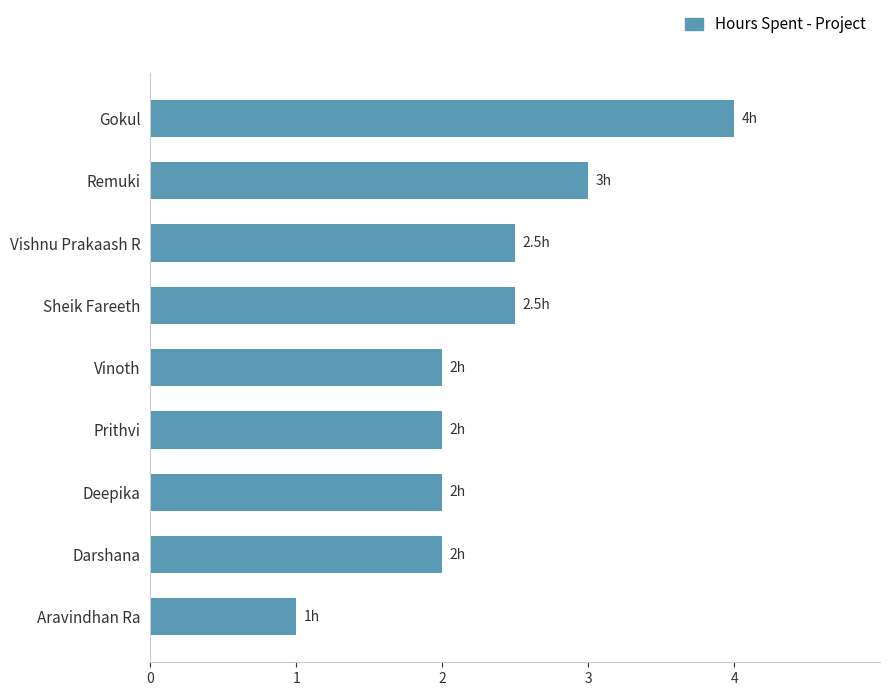

What is the change in value from Prithvi to Aravindhan Ra?

-1.0